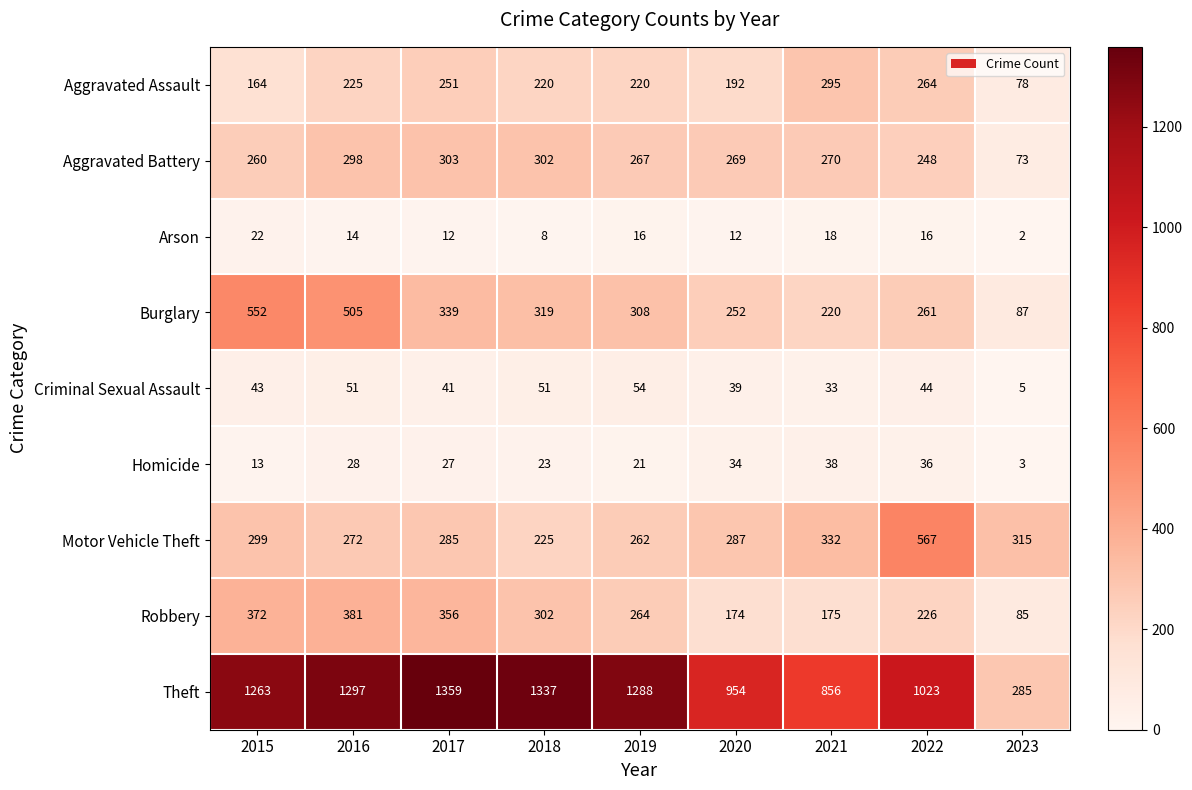

Which series has the largest total across all categories?

Theft